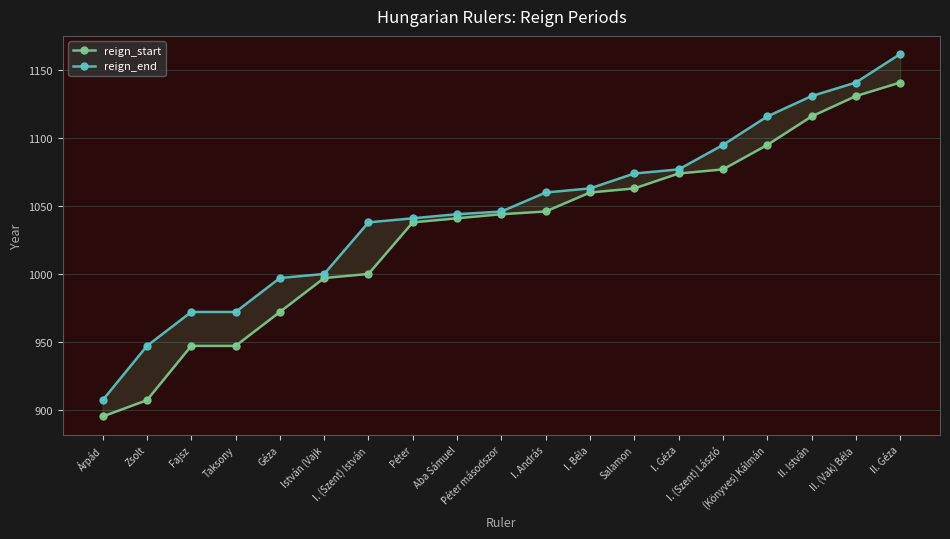

True or false: reign_start has a value of 692 at I. (Szent) László.

False